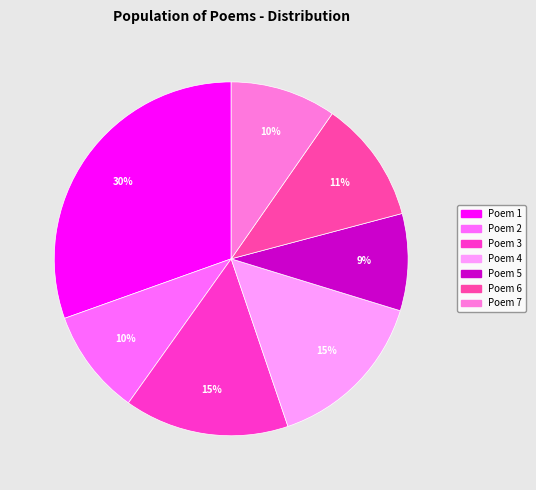

To the nearest percent, what is the average slice percentage?

14%